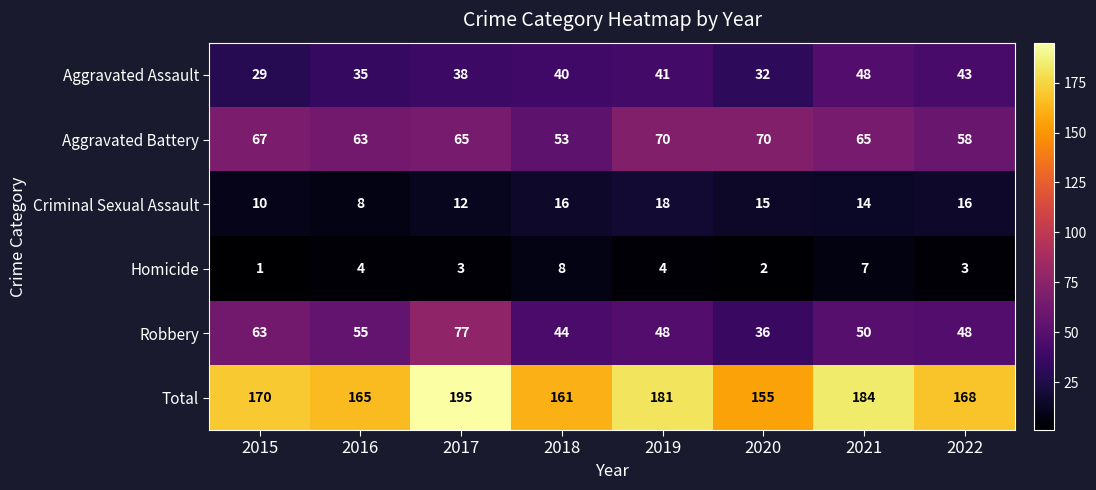

Count the Criminal Sexual Assault values in the range 12 to 16.

5